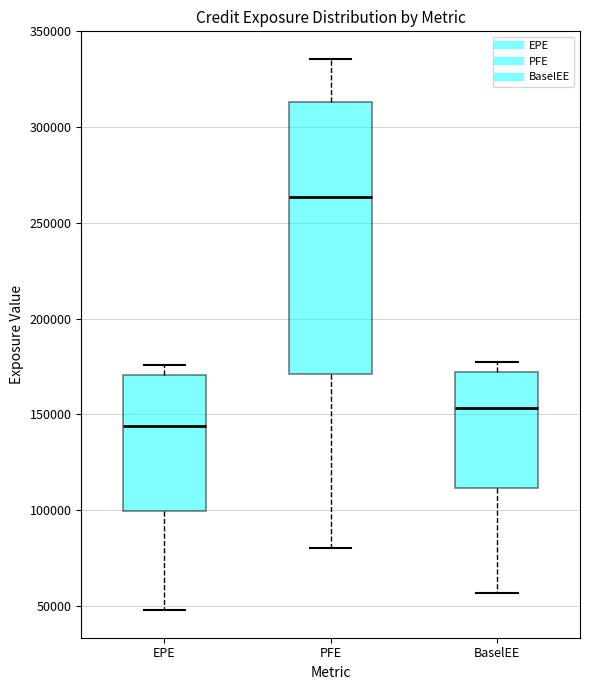

Which box is the tallest, from its lower edge to its upper edge?

PFE